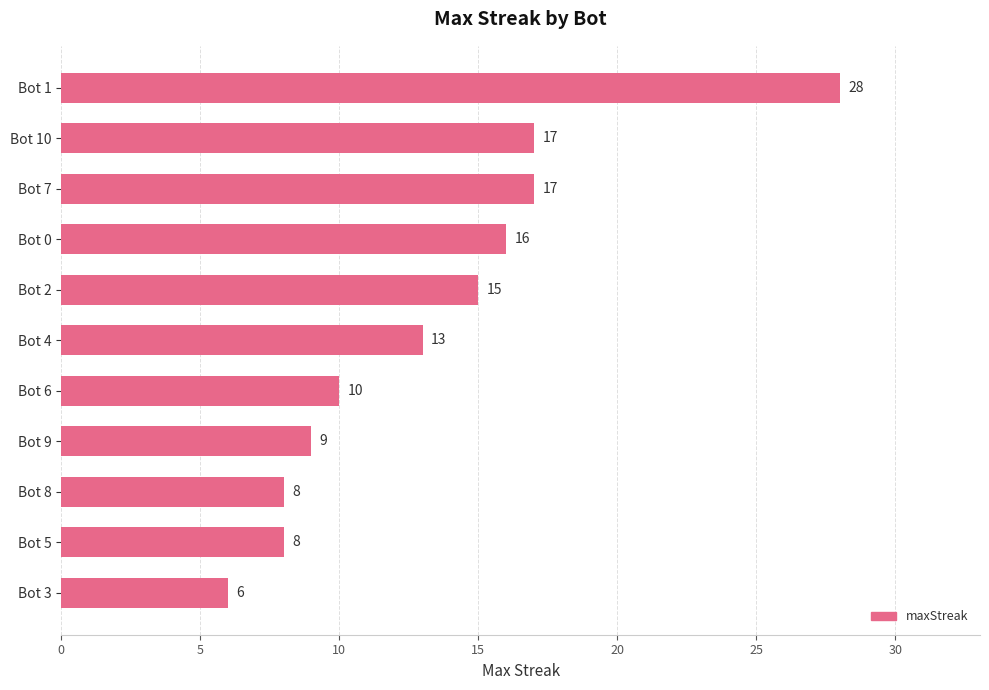

The chart shows a value of 14 at Bot 5. True or false?

False